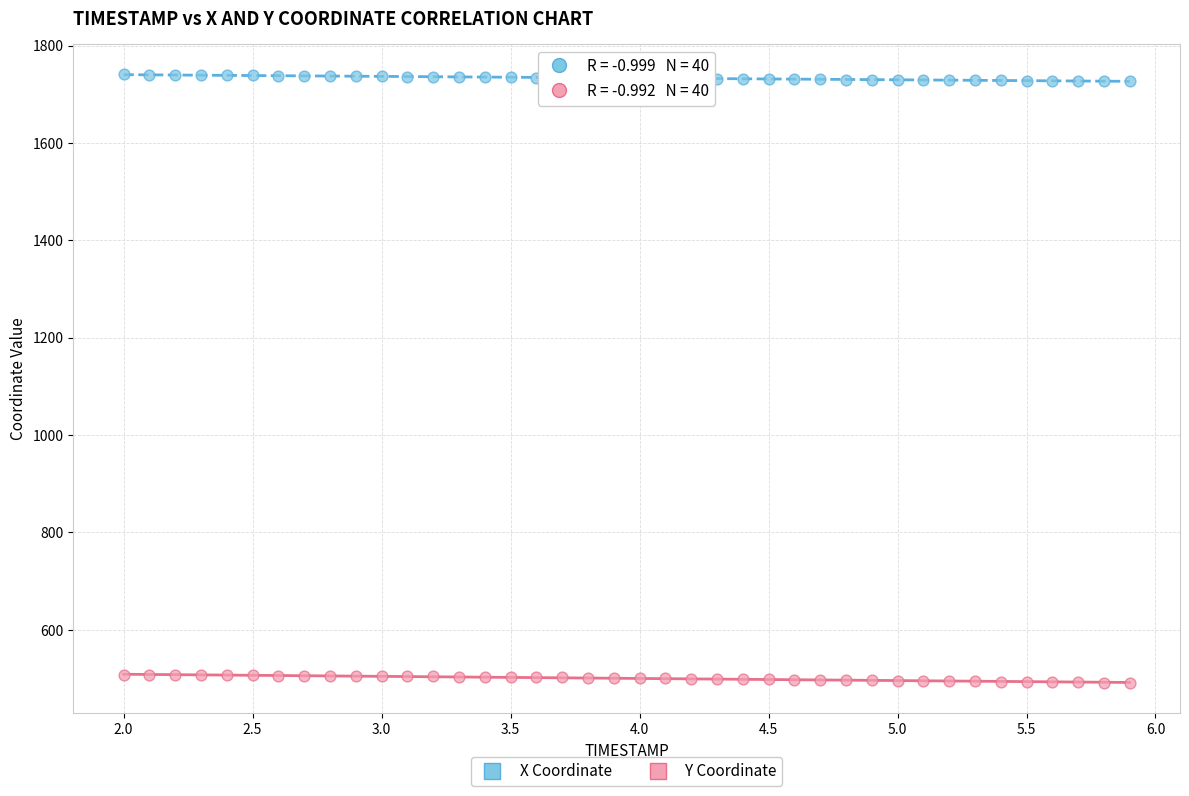

Which series contains the lowest Y value?

Y Coordinate